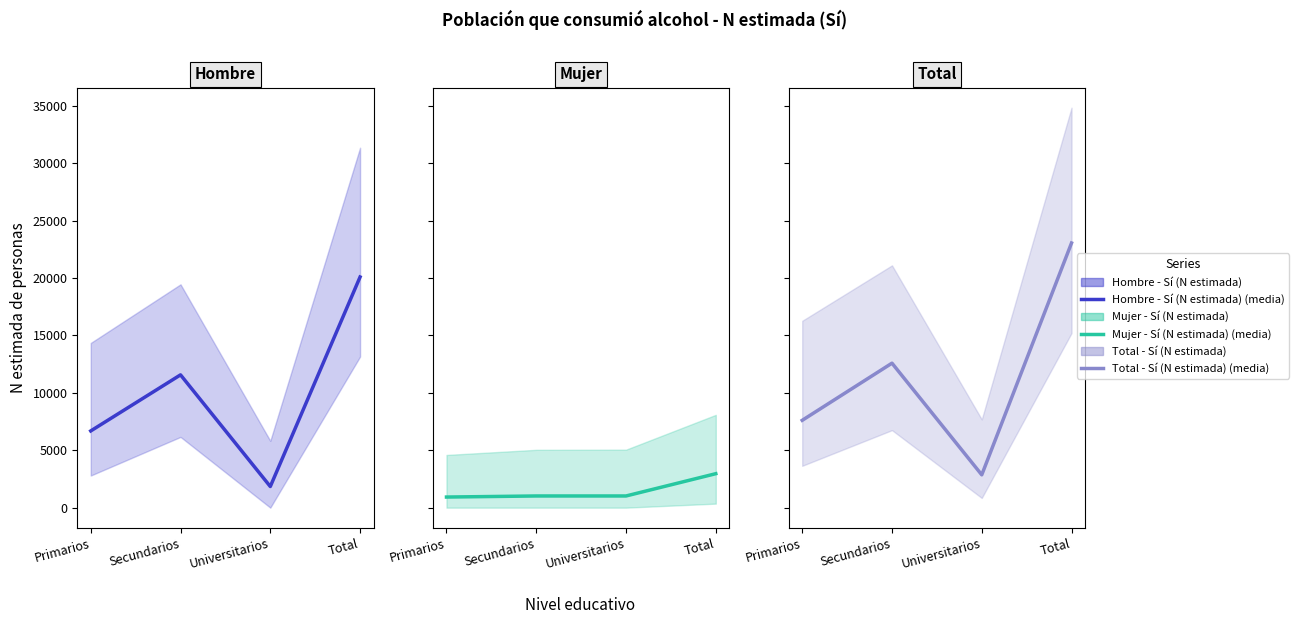

How many data points in Total - Sí (N estimada) are less than 12584?

2